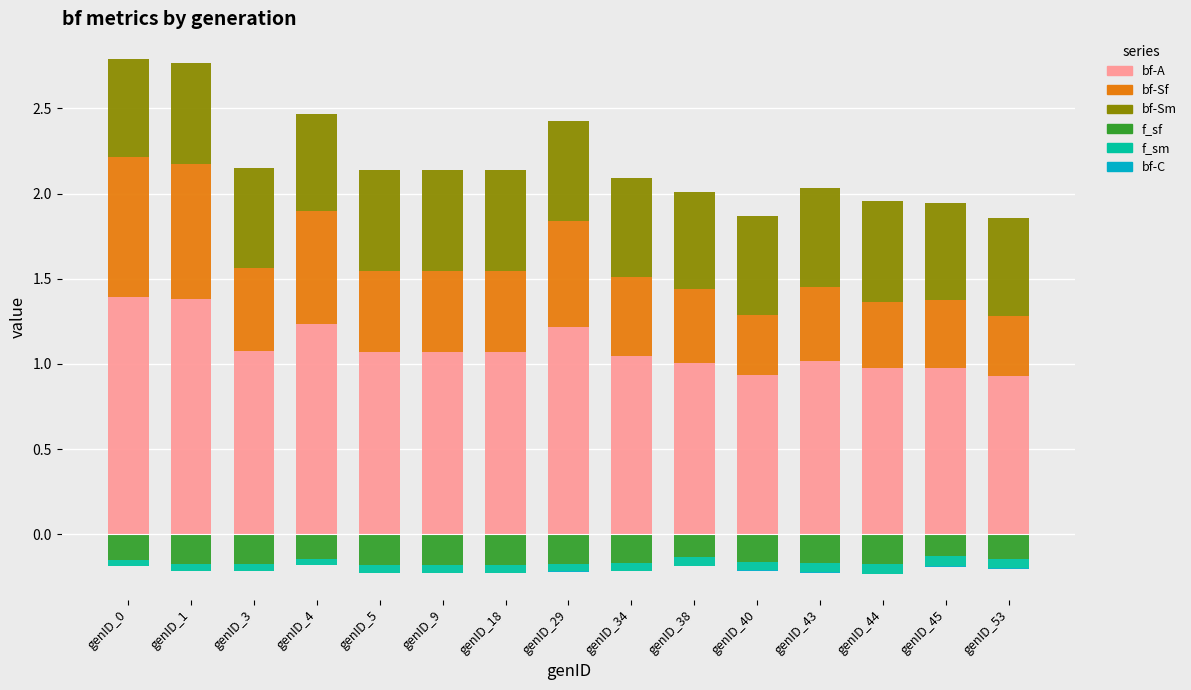

What value does the bf-A series have at genID_43?

1.0